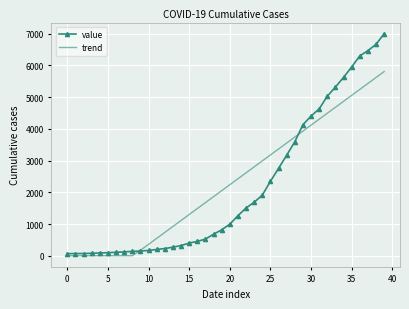

What is the difference between the second highest and minimum values in the trend series?

5621.0